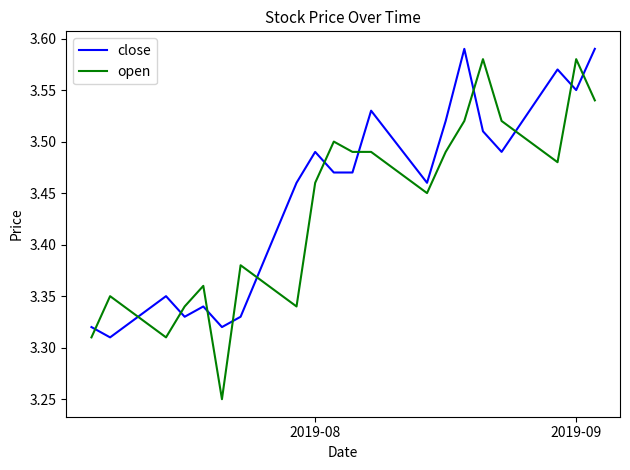

What is the sum of all open values?

68.7